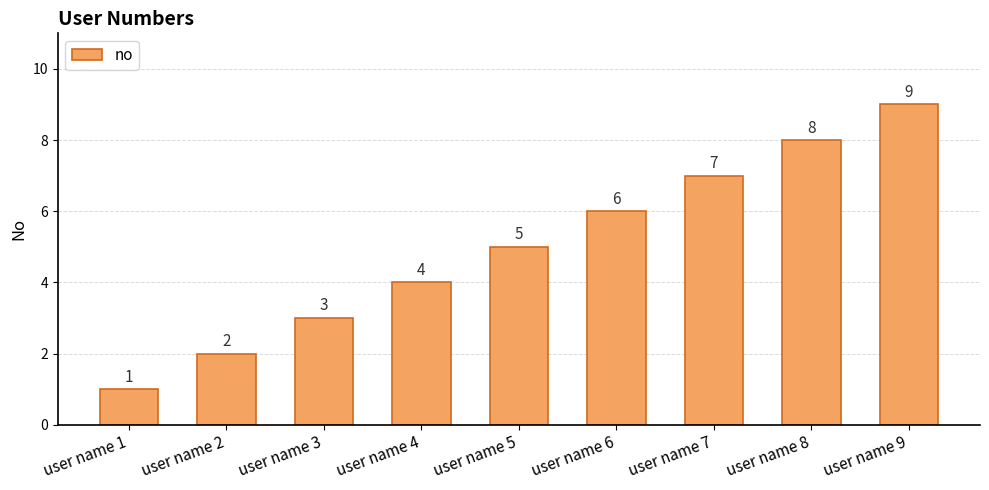

What is the approximate value at user name 8?

8